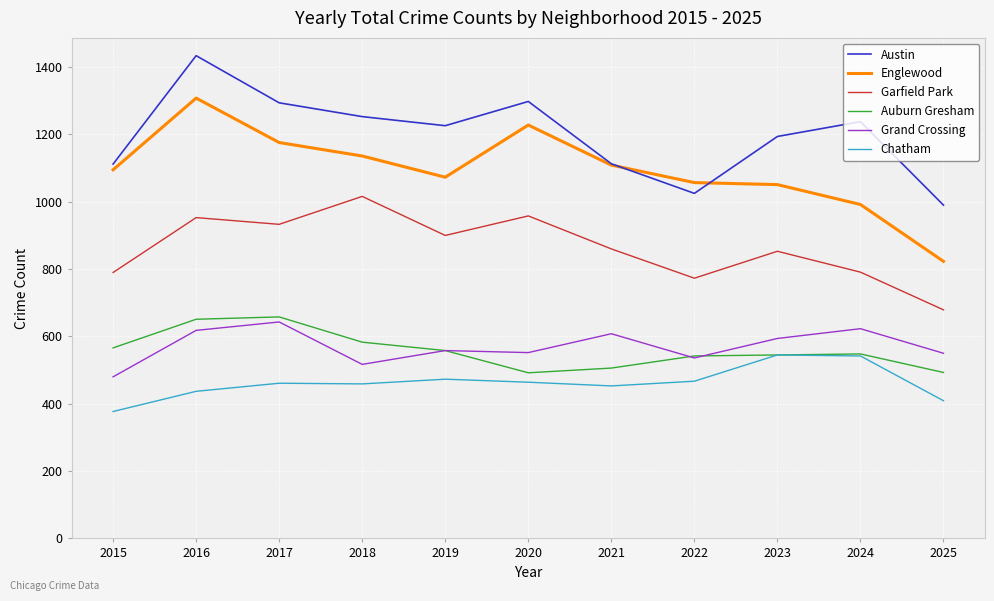

True or false: Austin and Grand Crossing cross at least once.

False